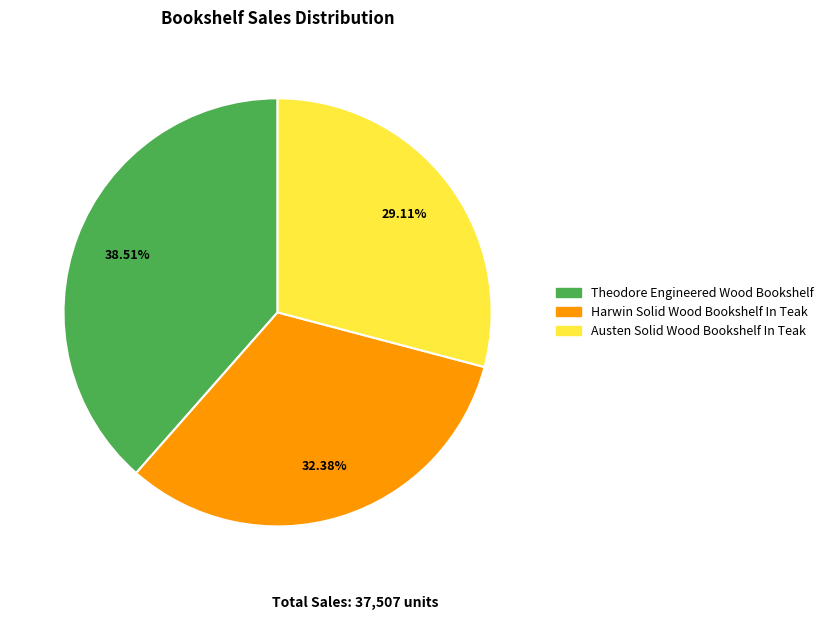

How much of the chart is everything except Theodore Engineered Wood Bookshelf?

61.5%